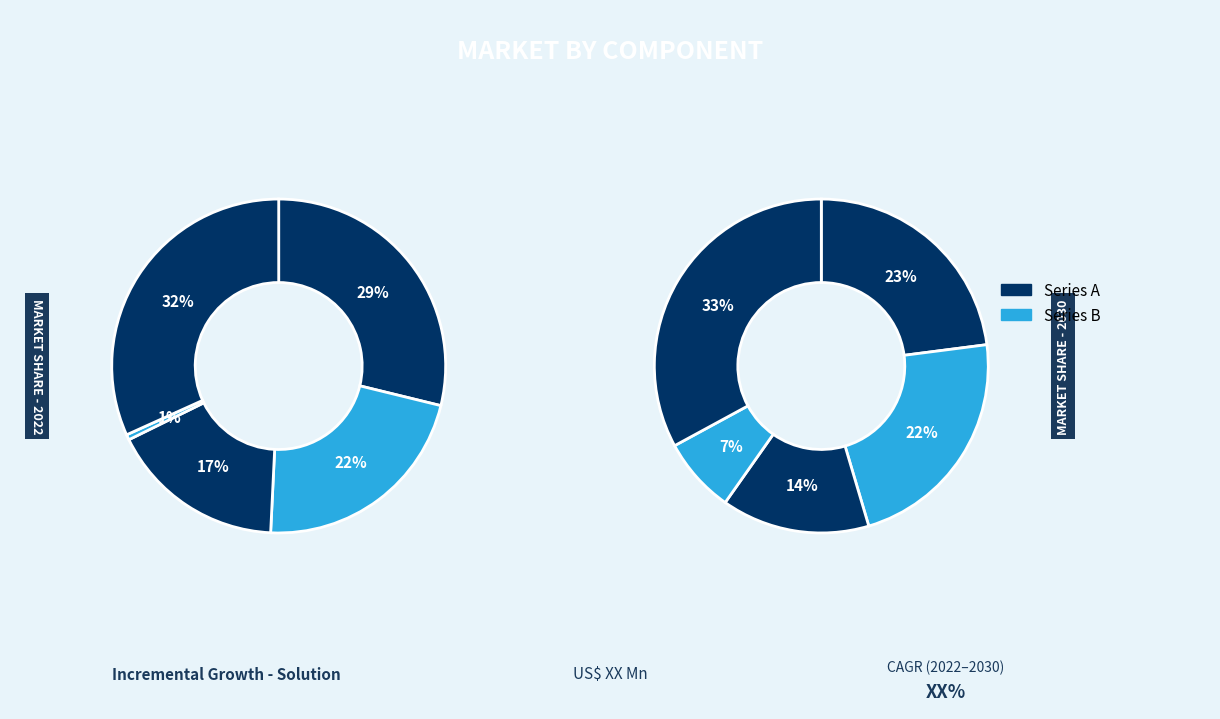

Does B54 represent more than half of the total?

No